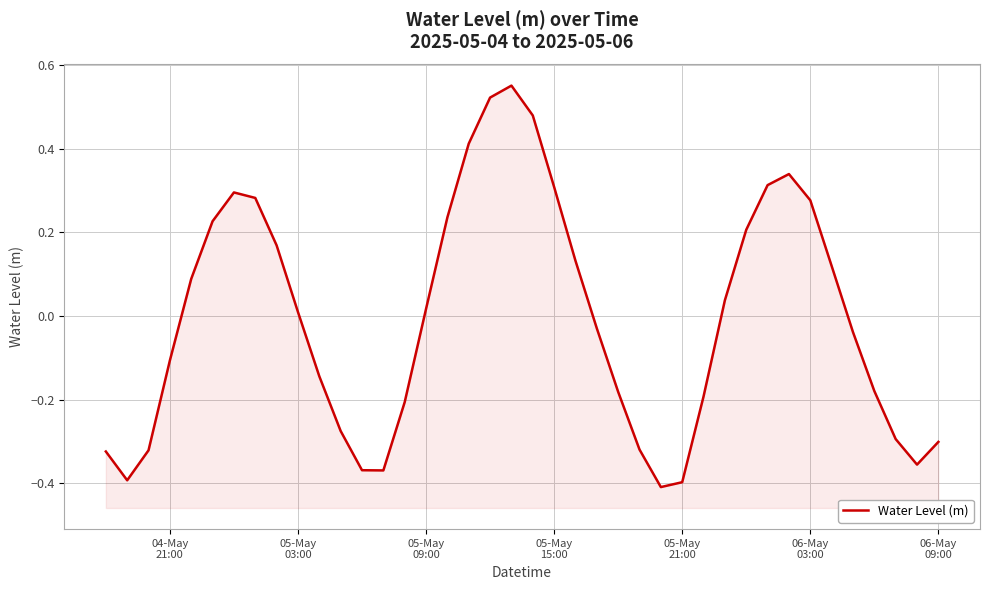

At which label is the value closest to 0?

05-May 03:00